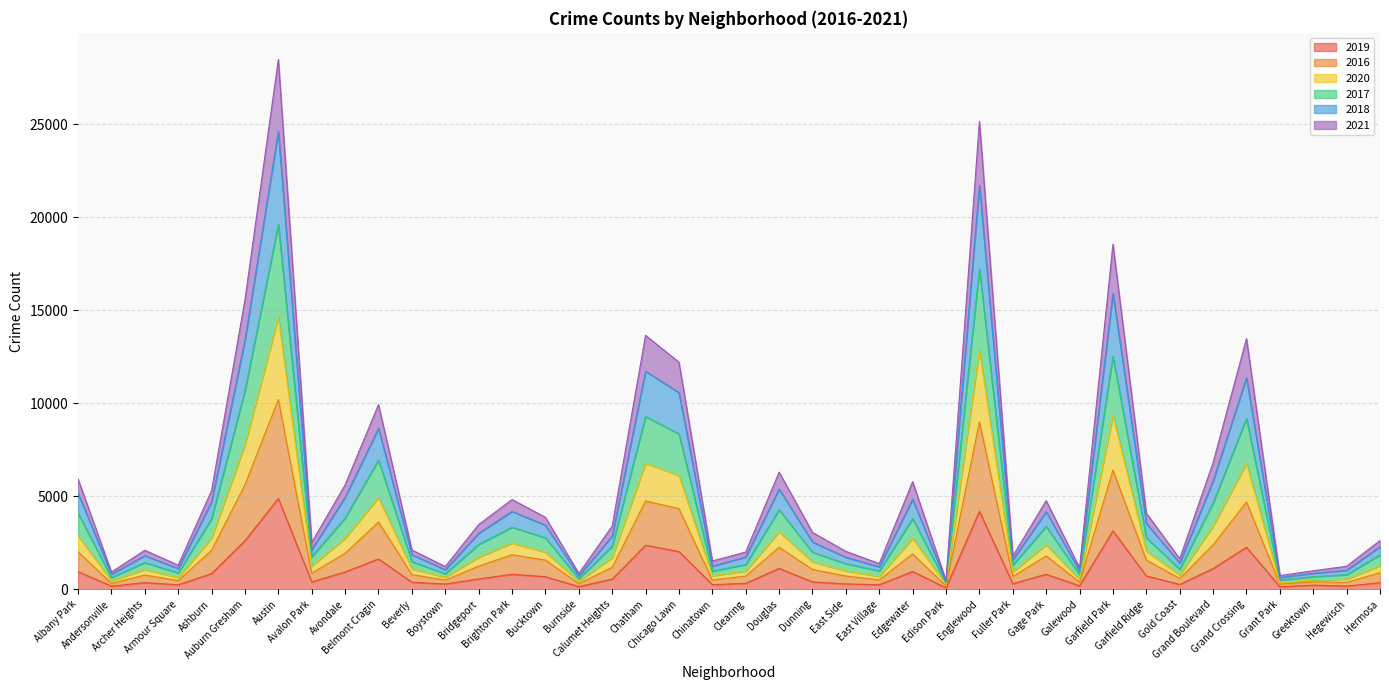

Reading right to left, extract all data points from this chart.

2019: Hermosa=349	Hegewisch=169	Greektown=218	Grant Park=135	Grand Crossing=2254	Grand Boulevard=1110	Gold Coast=256	Garfield Ridge=712	Garfield Park=3134	Galewood=184	Gage Park=802	Fuller Park=298	Englewood=4187	Edison Park=74	Edgewater=950	East Village=242	East Side=284	Dunning=391	Douglas=1118	Clearing=314	Chinatown=244	Chicago Lawn=2025	Chatham=2363	Calumet Heights=545	Burnside=139	Bucktown=672	Brighton Park=803	Bridgeport=551	Boystown=279	Beverly=375	Belmont Cragin=1627	Avondale=927	Avalon Park=390	Austin=4877	Auburn Gresham=2606	Ashburn=838	Armour Square=237	Archer Heights=355	Andersonville=163	Albany Park=943
2016: Hermosa=893	Hegewisch=364	Greektown=396	Grant Park=276	Grand Crossing=4685	Grand Boulevard=2383	Gold Coast=575	Garfield Ridge=1567	Garfield Park=6400	Galewood=379	Gage Park=1788	Fuller Park=683	Englewood=8995	Edison Park=176	Edgewater=1894	East Village=503	East Side=706	Dunning=1063	Douglas=2254	Clearing=706	Chinatown=495	Chicago Lawn=4325	Chatham=4743	Calumet Heights=1177	Burnside=298	Bucktown=1563	Brighton Park=1853	Bridgeport=1238	Boystown=493	Beverly=783	Belmont Cragin=3611	Avondale=1929	Avalon Park=857	Austin=10190	Auburn Gresham=5612	Ashburn=2090	Armour Square=459	Archer Heights=763	Andersonville=311	Albany Park=2012
2020: Hermosa=1267	Hegewisch=541	Greektown=501	Grant Park=336	Grand Crossing=6772	Grand Boulevard=3399	Gold Coast=770	Garfield Ridge=2046	Garfield Park=9349	Galewood=527	Gage Park=2384	Fuller Park=938	Englewood=12851	Edison Park=247	Edgewater=2739	East Village=690	East Side=986	Dunning=1470	Douglas=3086	Clearing=974	Chinatown=726	Chicago Lawn=6112	Chatham=6780	Calumet Heights=1703	Burnside=422	Bucktown=1991	Brighton Park=2484	Bridgeport=1719	Boystown=645	Beverly=1092	Belmont Cragin=4933	Avondale=2738	Avalon Park=1246	Austin=14641	Auburn Gresham=7768	Ashburn=2757	Armour Square=627	Archer Heights=1058	Andersonville=454	Albany Park=2868
2017: Hermosa=1849	Hegewisch=781	Greektown=673	Grant Park=488	Grand Crossing=9172	Grand Boulevard=4638	Gold Coast=1076	Garfield Ridge=2769	Garfield Park=12514	Galewood=783	Gage Park=3375	Fuller Park=1295	Englewood=17217	Edison Park=332	Edgewater=3795	East Village=979	East Side=1372	Dunning=1985	Douglas=4270	Clearing=1324	Chinatown=971	Chicago Lawn=8346	Chatham=9277	Calumet Heights=2312	Burnside=565	Bucktown=2761	Brighton Park=3332	Bridgeport=2402	Boystown=828	Beverly=1483	Belmont Cragin=6941	Avondale=3823	Avalon Park=1742	Austin=19599	Auburn Gresham=10663	Ashburn=3789	Armour Square=872	Archer Heights=1435	Andersonville=623	Albany Park=4084
2018: Hermosa=2280	Hegewisch=1020	Greektown=854	Grant Park=628	Grand Crossing=11363	Grand Boulevard=5812	Gold Coast=1409	Garfield Ridge=3538	Garfield Park=15908	Galewood=977	Gage Park=4164	Fuller Park=1579	Englewood=21711	Edison Park=403	Edgewater=4835	East Village=1202	East Side=1715	Dunning=2538	Douglas=5378	Clearing=1729	Chinatown=1237	Chicago Lawn=10565	Chatham=11717	Calumet Heights=2847	Burnside=721	Bucktown=3441	Brighton Park=4179	Bridgeport=3006	Boystown=1046	Beverly=1857	Belmont Cragin=8639	Avondale=4938	Avalon Park=2126	Austin=24603	Auburn Gresham=13377	Ashburn=4690	Armour Square=1114	Archer Heights=1801	Andersonville=803	Albany Park=5168
2021: Hermosa=2617	Hegewisch=1232	Greektown=991	Grant Park=731	Grand Crossing=13466	Grand Boulevard=6803	Gold Coast=1637	Garfield Ridge=4088	Garfield Park=18539	Galewood=1145	Gage Park=4759	Fuller Park=1776	Englewood=25140	Edison Park=462	Edgewater=5780	East Village=1376	East Side=2034	Dunning=3051	Douglas=6292	Clearing=1996	Chinatown=1516	Chicago Lawn=12200	Chatham=13641	Calumet Heights=3394	Burnside=844	Bucktown=3863	Brighton Park=4820	Bridgeport=3473	Boystown=1217	Beverly=2111	Belmont Cragin=9916	Avondale=5607	Avalon Park=2514	Austin=28477	Auburn Gresham=15553	Ashburn=5301	Armour Square=1291	Archer Heights=2092	Andersonville=922	Albany Park=5921